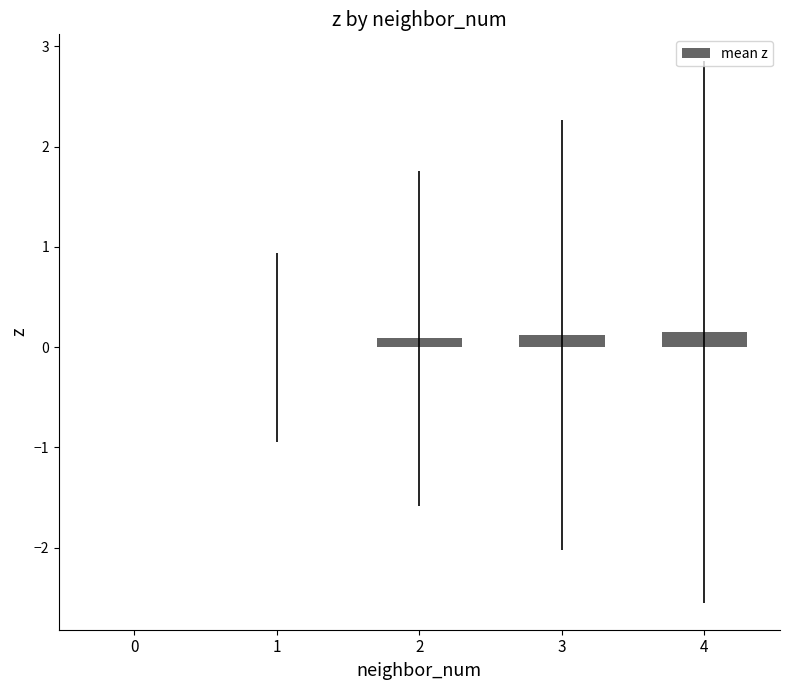

Are the bars horizontal?

No